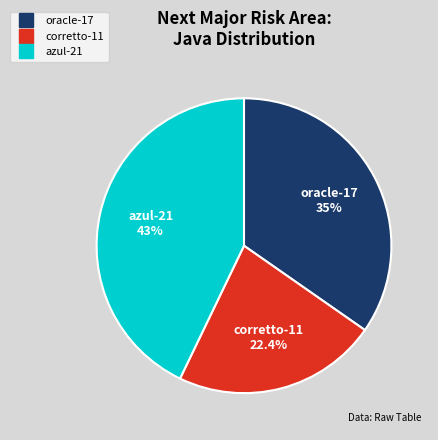

Count the number of slices in the pie.

3